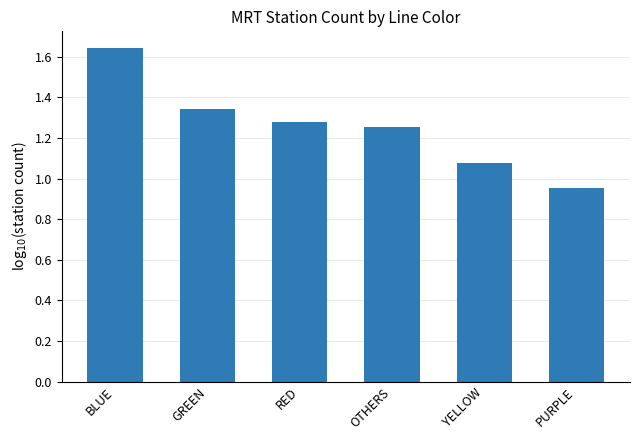

How many bars are there in total?

6